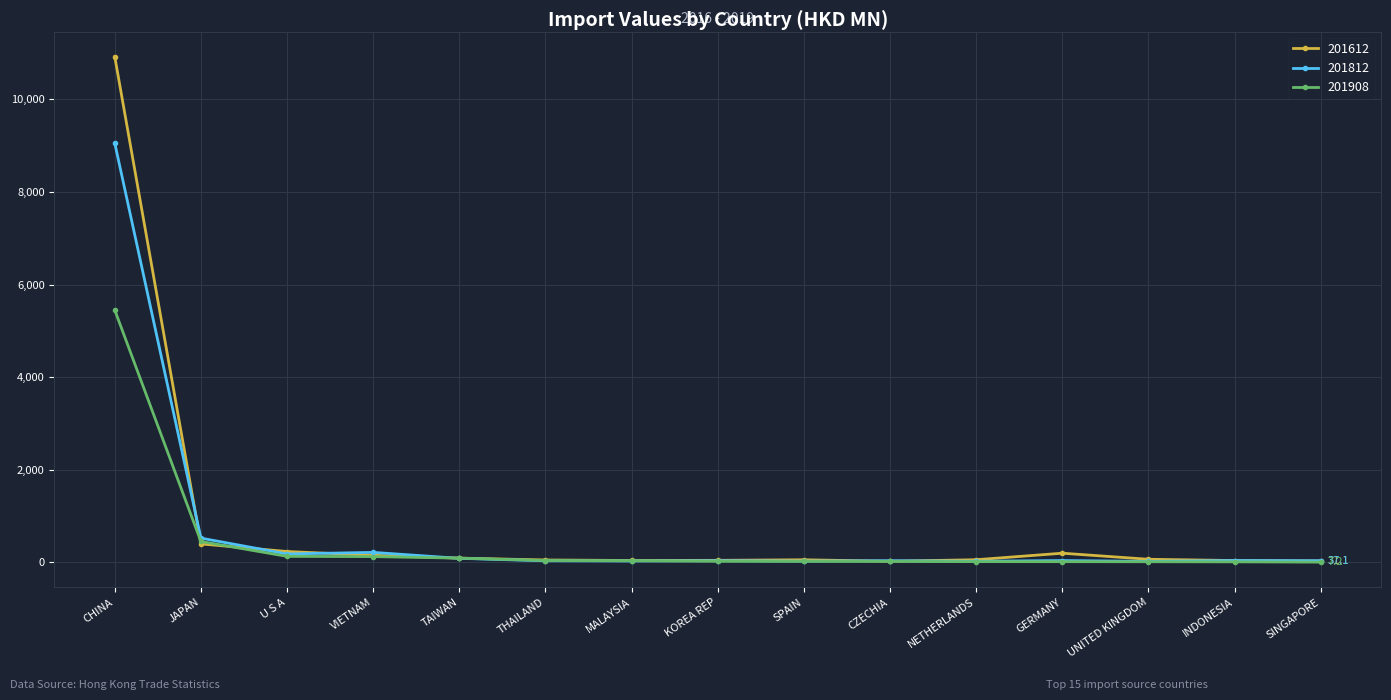

Which series has the largest range (max minus min)?

201612